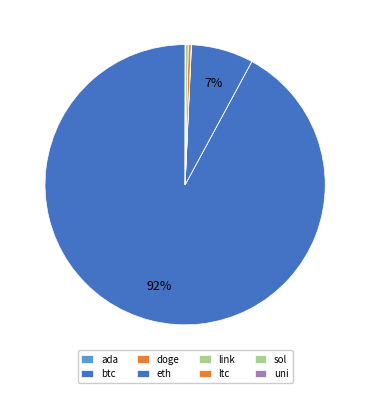

Does btc account for over 50% of the chart?

Yes